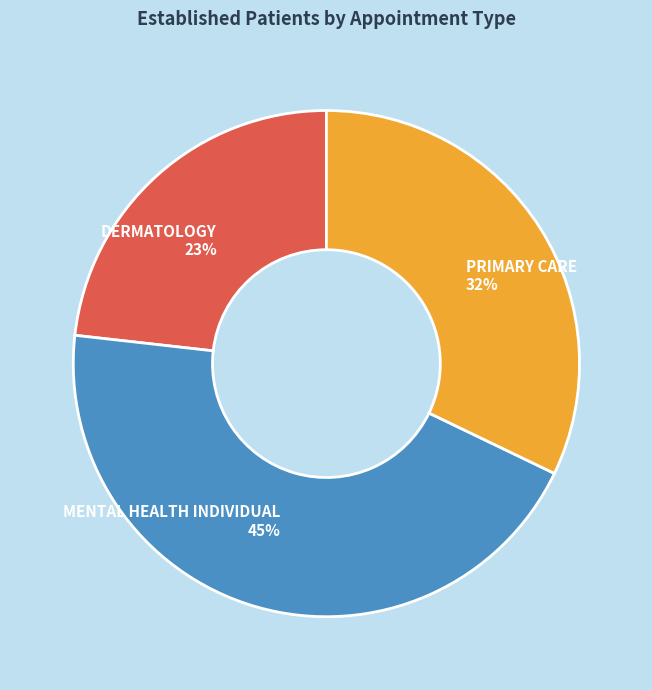

To the nearest percent, what percentage of the pie is DERMATOLOGY?

23%